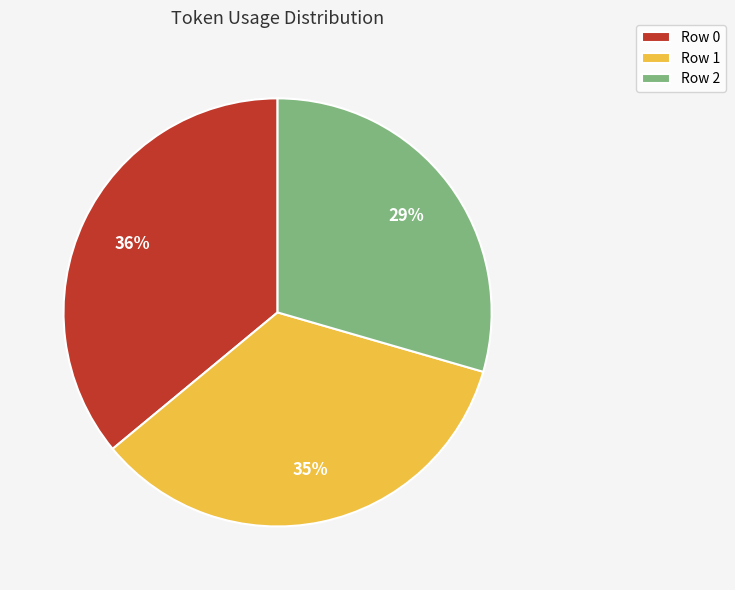

Combined, do Row 2 and Row 1 account for over 50%?

Yes